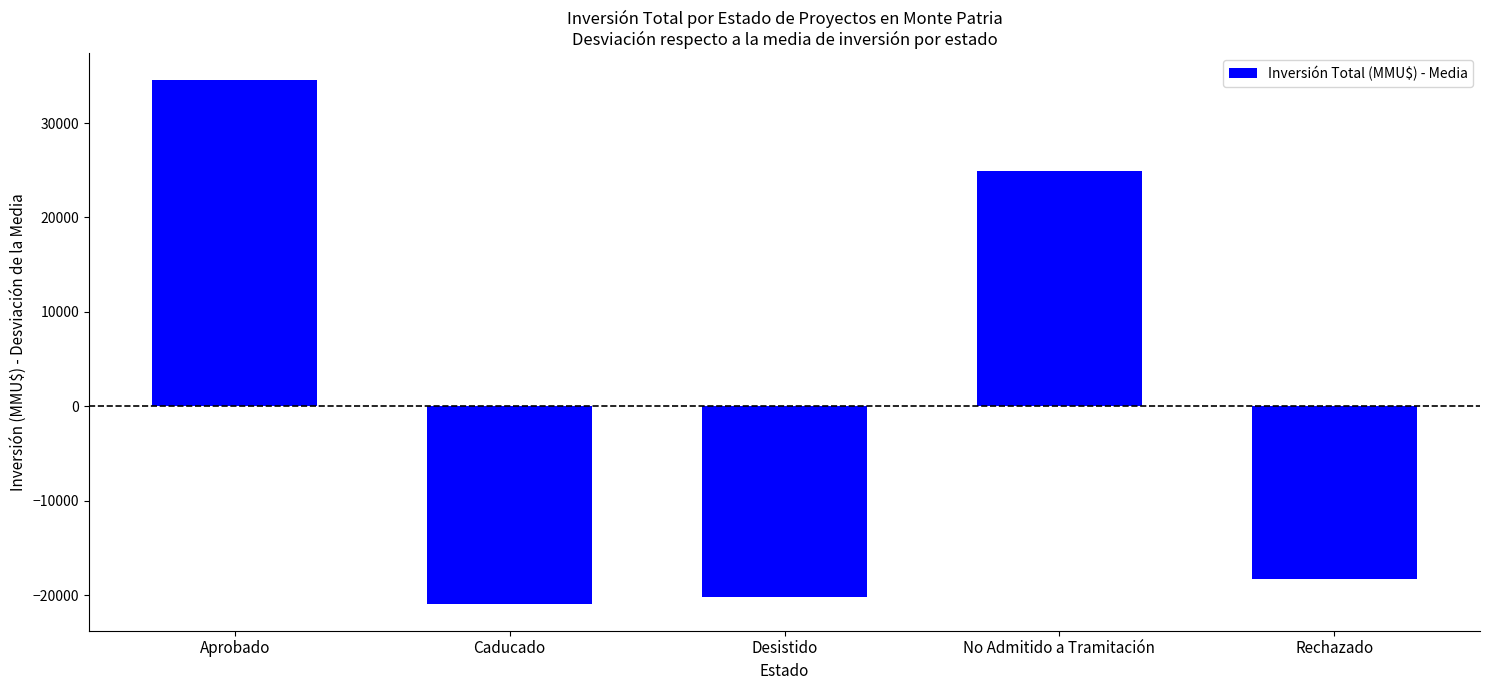

Count the number of categories in the chart.

5